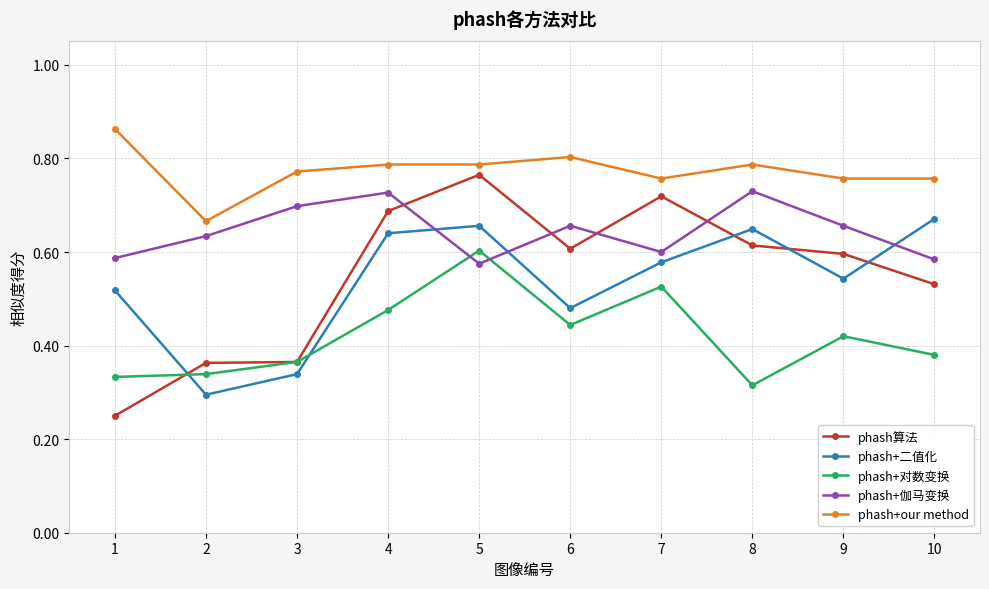

Which series has the largest total across all categories?

phash+our method